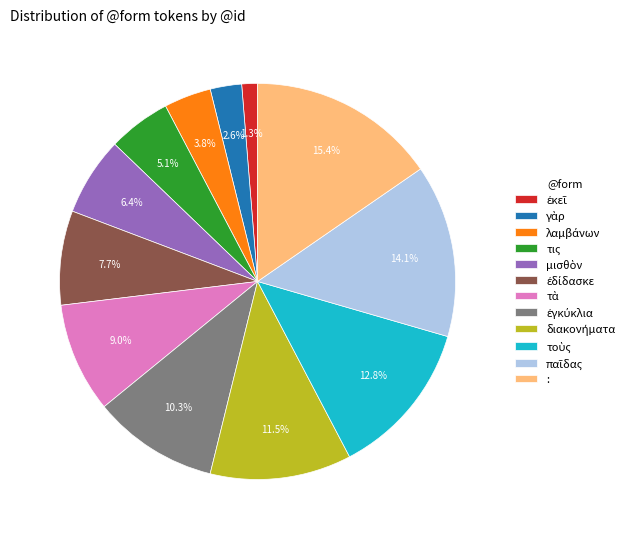

Is there any slice that represents more than half of the pie?

No